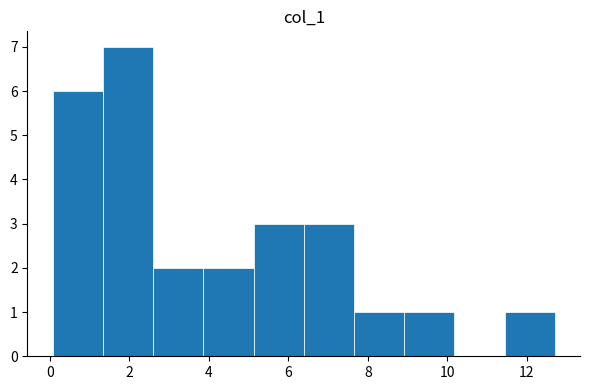

Reading left to right, list every bar in this chart as the range it spans on the x-axis followed by its height. Neither the bar edges nor the heights are printed on the chart, so give them approximately, as read against the axes.

0.0 to 1.4: 6
1.4 to 2.6: 7
2.6 to 3.8: 2
3.8 to 5.2: 2
5.2 to 6.4: 3
6.4 to 7.6: 3
7.6 to 9.0: 1
9.0 to 10.2: 1
10.2 to 11.4: 0
11.4 to 12.8: 1